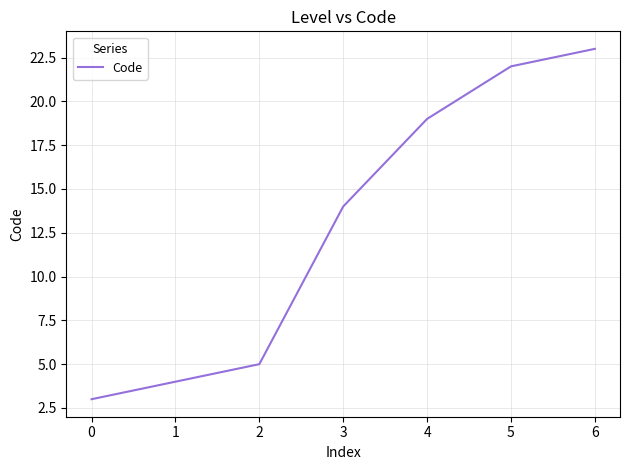

List the labels in order of value, largest first.

6, 5, 4, 3, 2, 1, 0